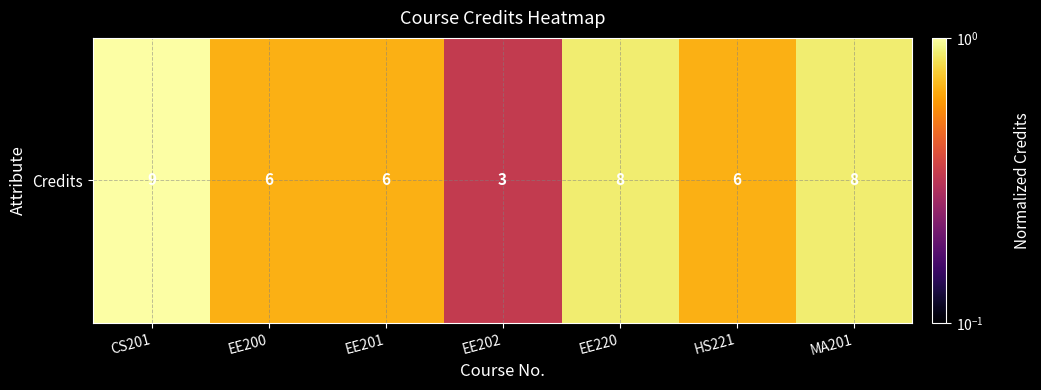

Which has a higher value, MA201 or EE201?

MA201